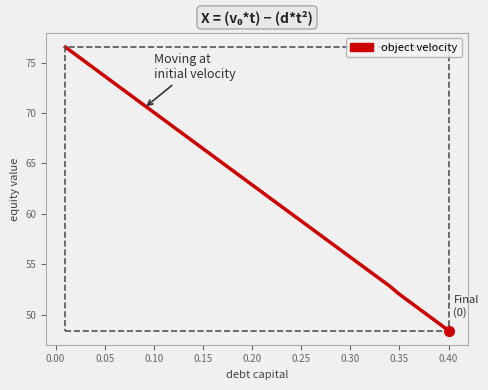

What is the difference between the maximum and minimum values?

28.1